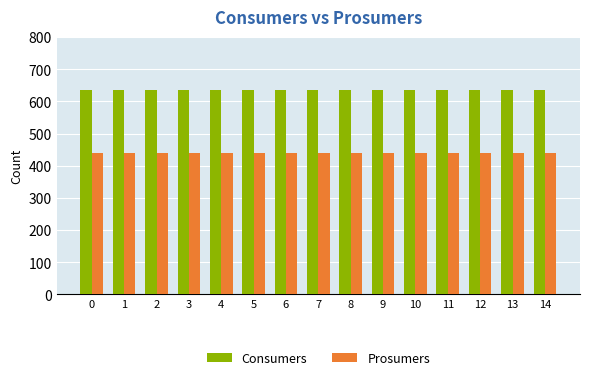

True or false: Prosumers has a value of 573 at 1.

False